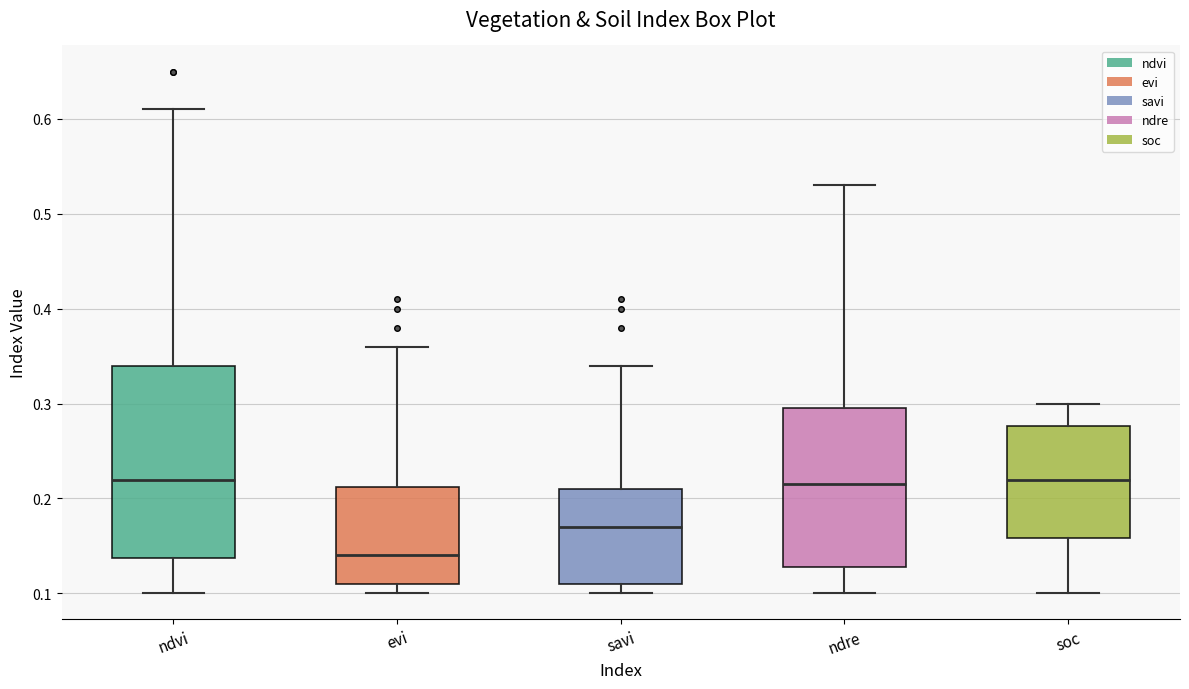

Where does the upper whisker of the box for evi end on the y-axis? The values are not printed on the chart, so give them approximately, as read against the axis.

0.36